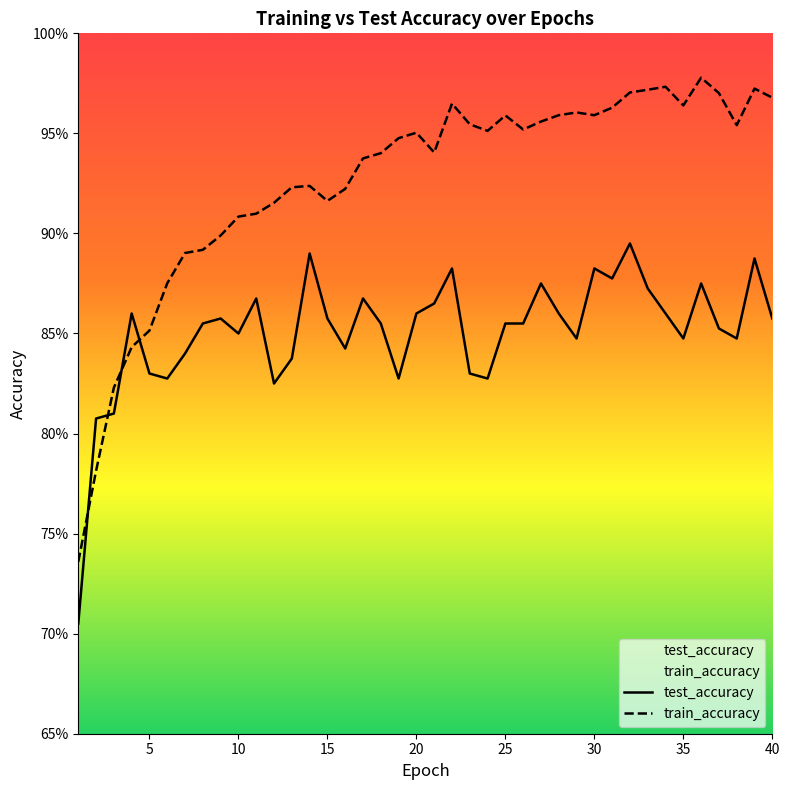

Which series ends up on top after the final intersection of test_accuracy and train_accuracy?

train_accuracy